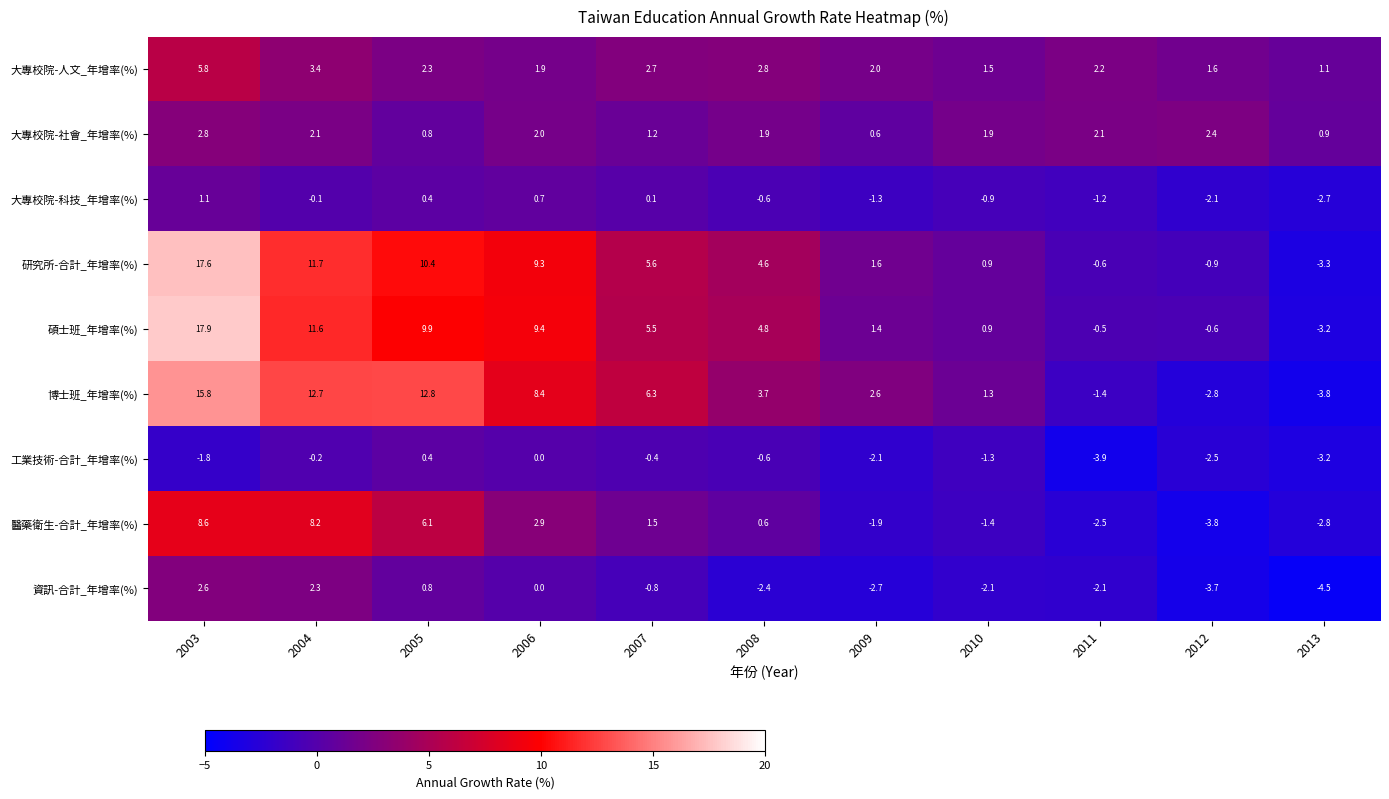

Is it true that 大專校院-人文_年增率(%) equals 3.4 at 2004?

True